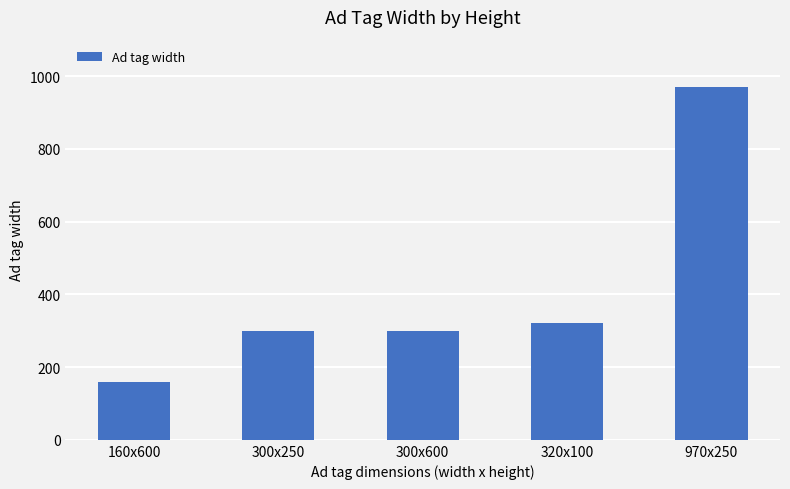

What is the greatest value displayed?

970